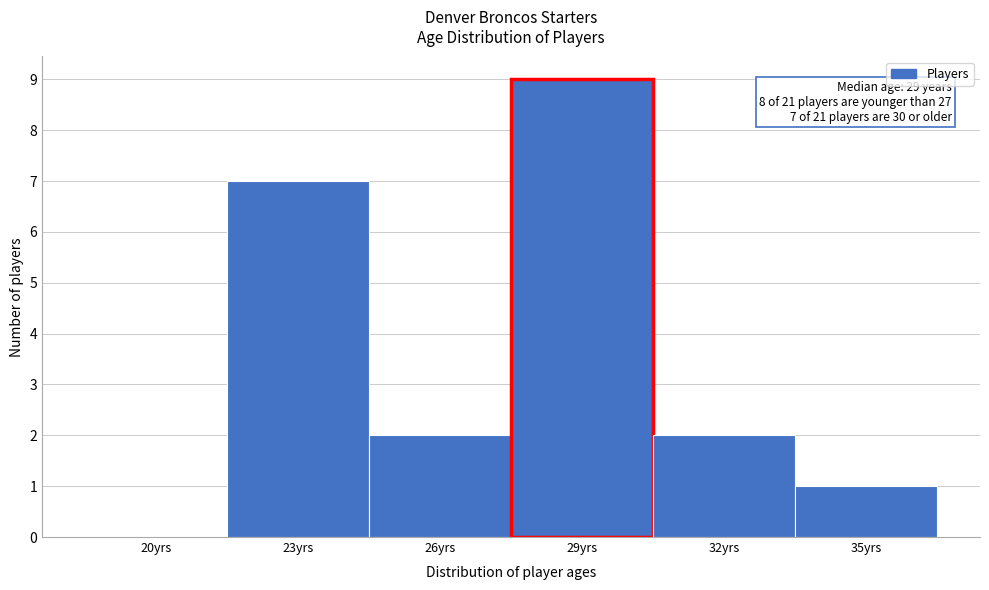

Reading left to right, what are all the values shown in this chart?

20yrs=0	23yrs=7	26yrs=2	29yrs=9	32yrs=2	35yrs=1